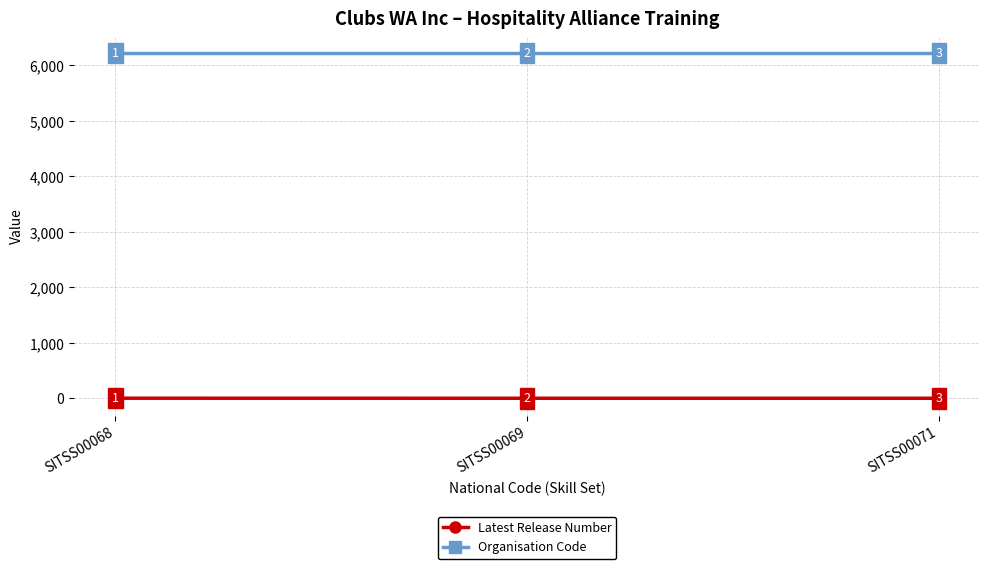

What is the total value across all series at SITSS00069?

6227